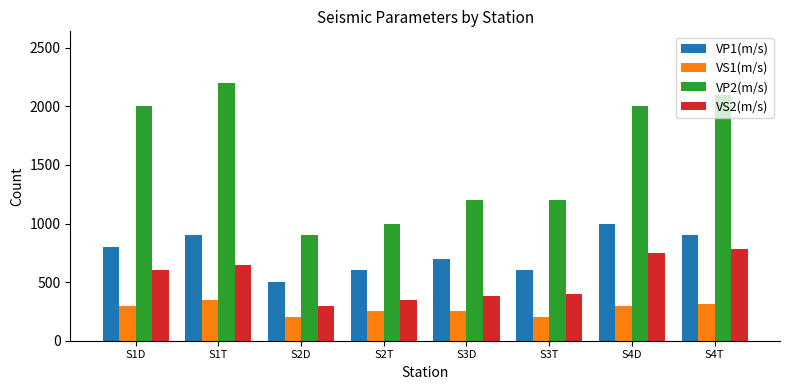

What is the spread (max minus min) of values at S1D?

1700